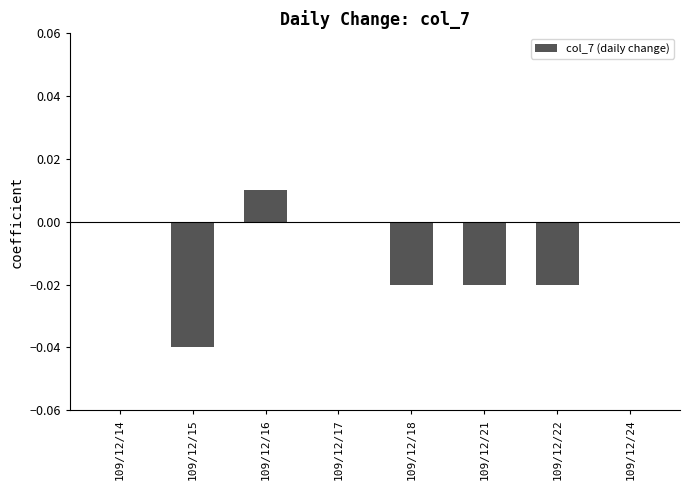

True or false: the data shows 0.0 at 109/12/16.

True